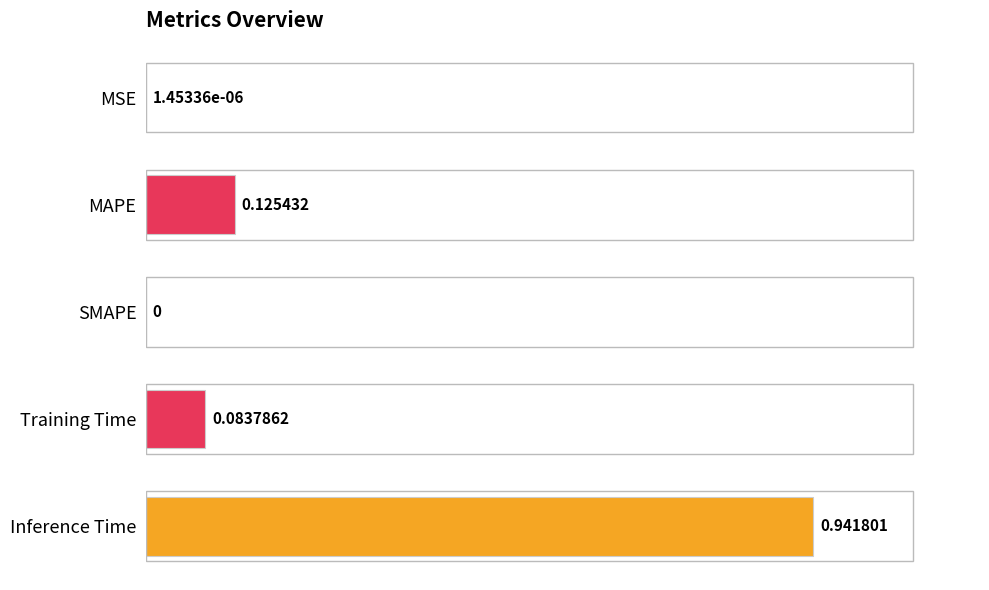

At which label is the value closest to 0?

SMAPE